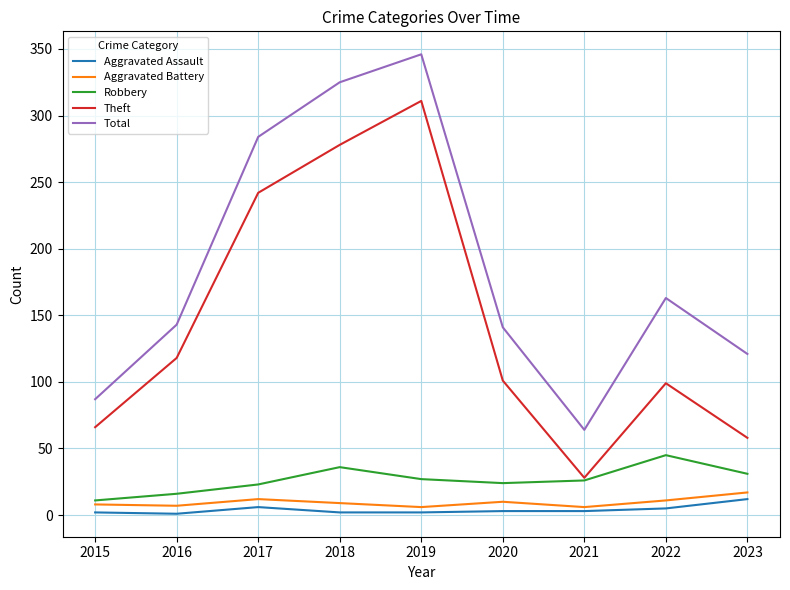

True or false: Aggravated Battery and Total intersect in this chart.

False